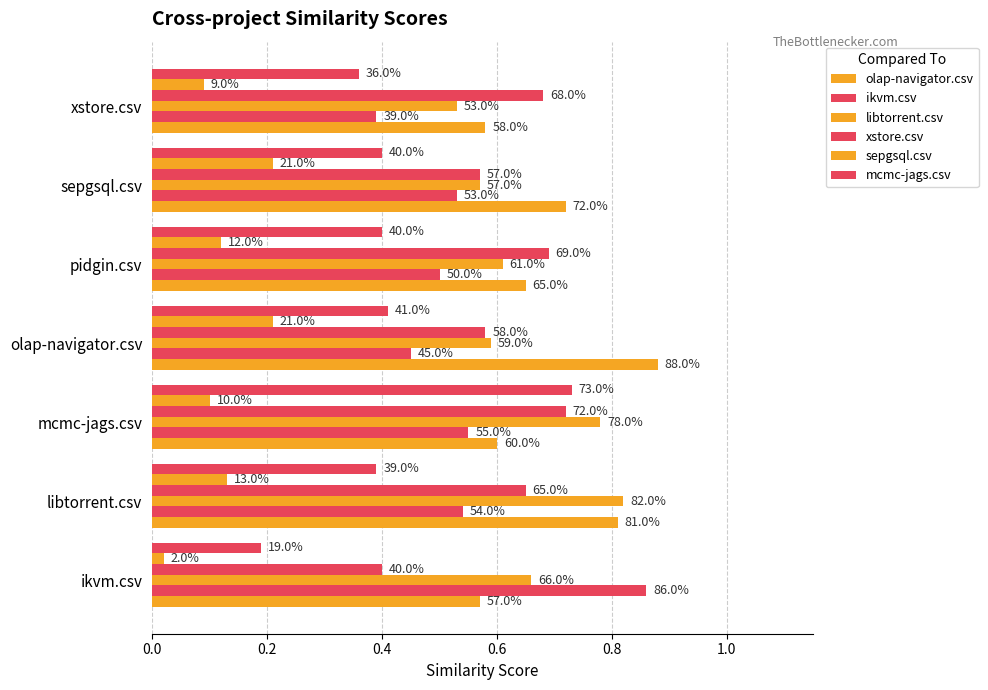

What is the difference between the maximum and minimum values in the mcmc-jags.csv series?

0.5